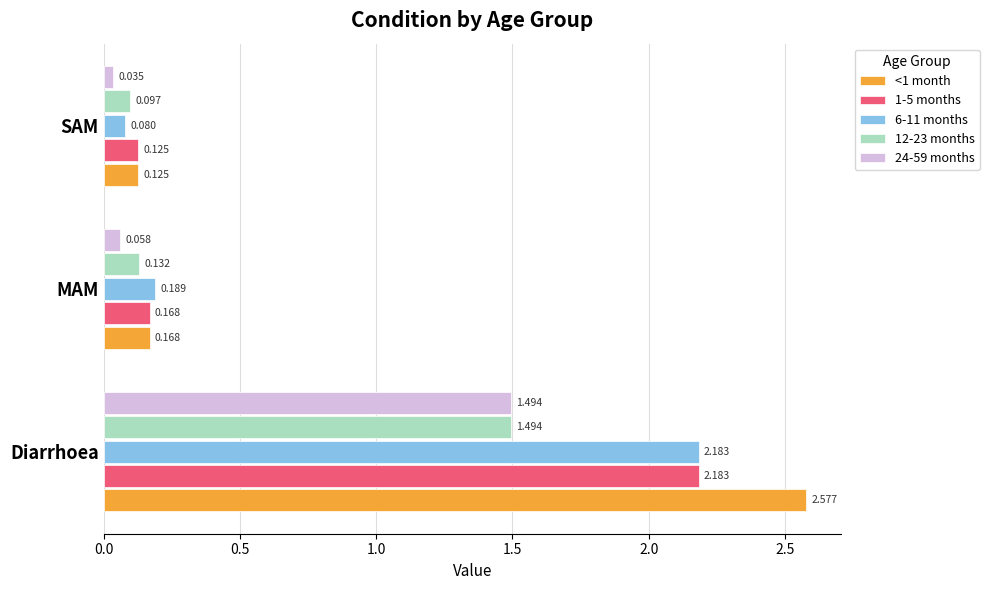

Count the number of data series in this chart.

5